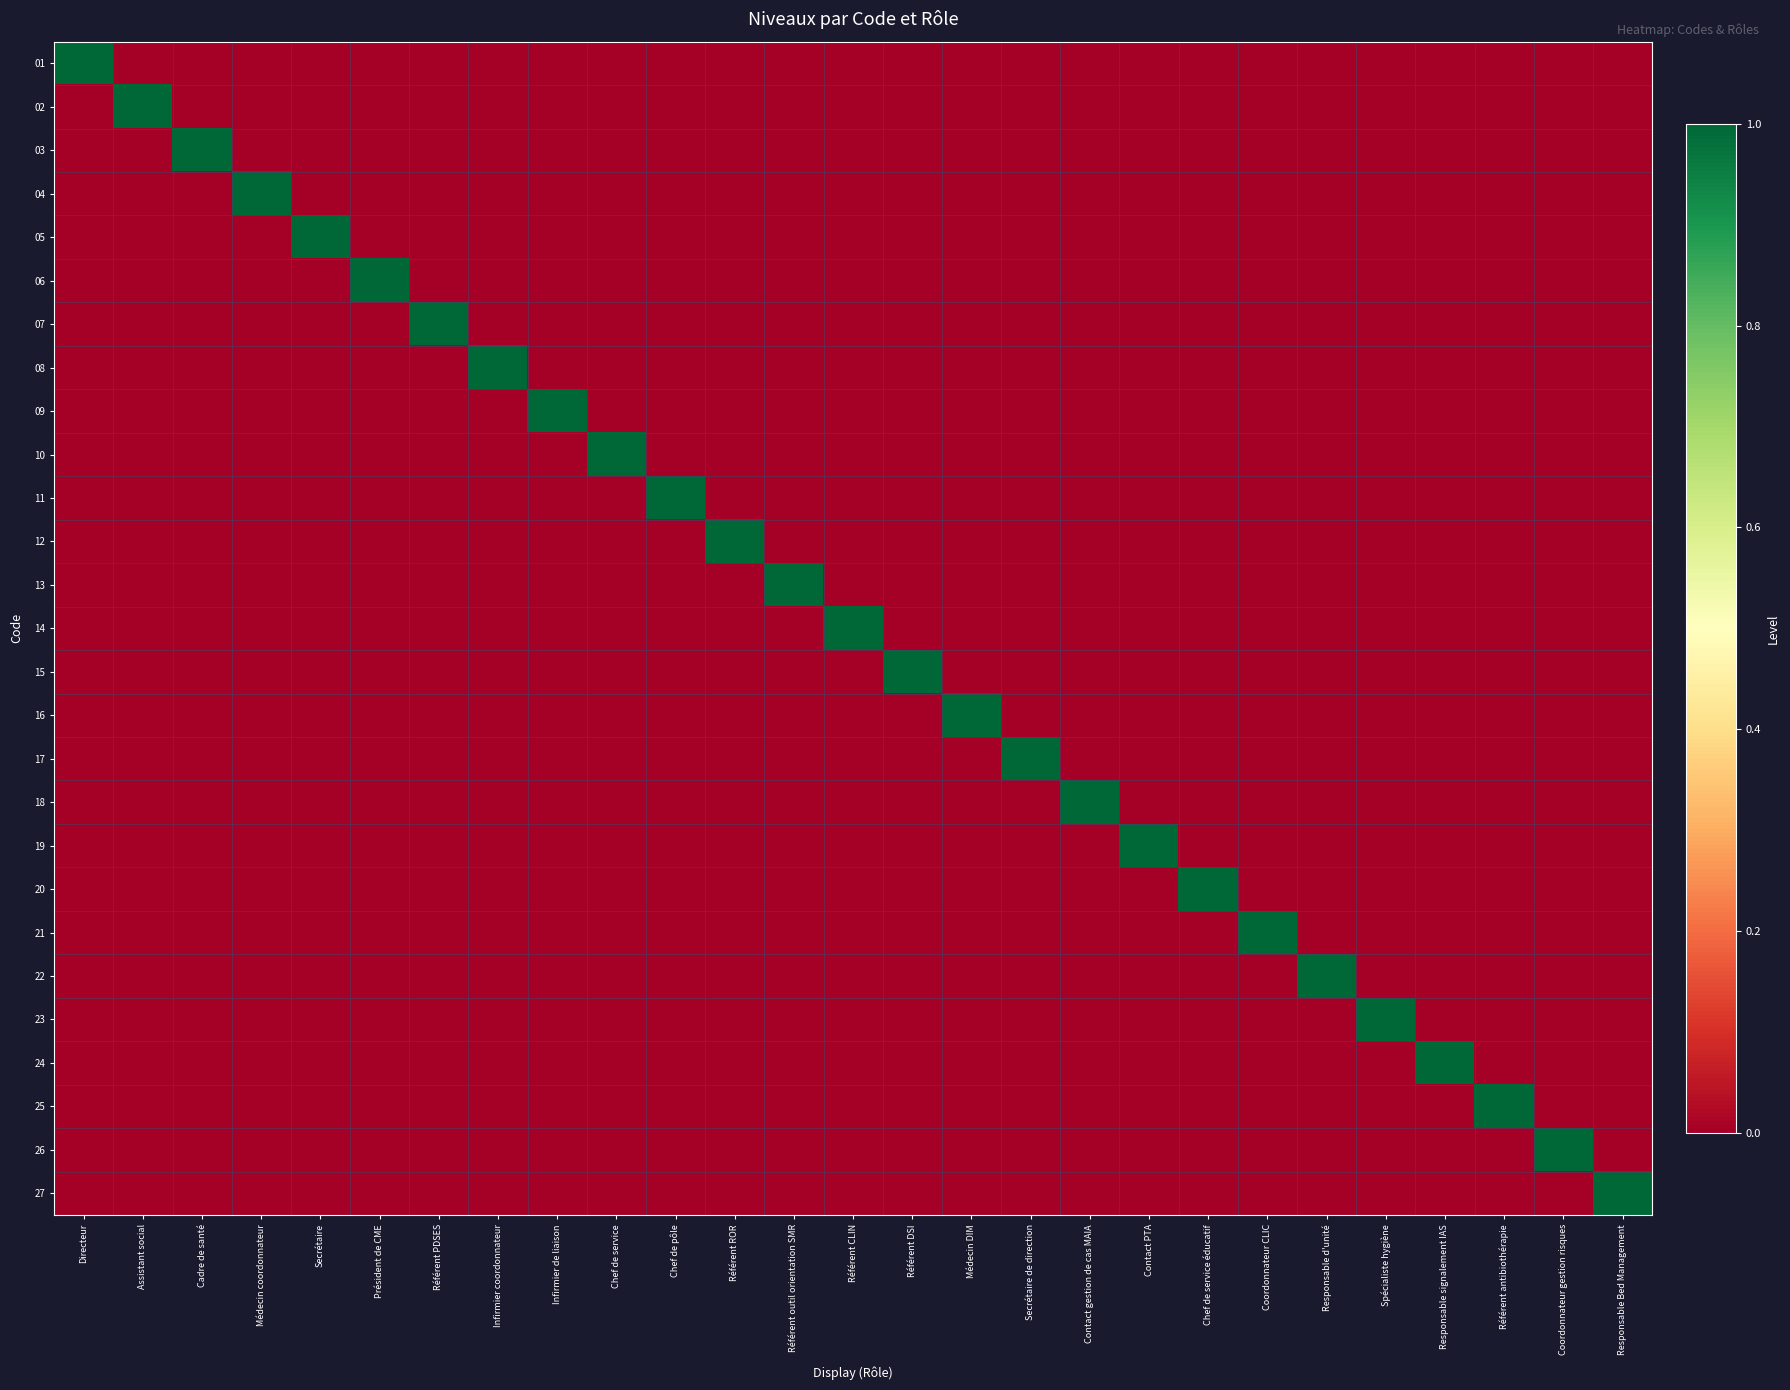

Reading left to right, transcribe all the data shown in this chart.

01: Directeur=1	Assistant social=0	Cadre de santé=0	Médecin coordonnateur=0	Secrétaire=0	Président de CME=0	Référent PDSES=0	Infirmier coordonnateur=0	Infirmier de liaison=0	Chef de service=0	Chef de pôle=0	Référent ROR=0	Référent outil orientation SMR=0	Référent CLIN=0	Référent DSI=0	Médecin DIM=0	Secrétaire de direction=0	Contact gestion de cas MAIA=0	Contact PTA=0	Chef de service éducatif=0	Coordonnateur CLIC=0	Responsable d'unité=0	Spécialiste hygiène=0	Responsable signalement IAS=0	Référent antibiothérapie=0	Coordonnateur gestion risques=0	Responsable Bed Management=0
02: Directeur=0	Assistant social=1	Cadre de santé=0	Médecin coordonnateur=0	Secrétaire=0	Président de CME=0	Référent PDSES=0	Infirmier coordonnateur=0	Infirmier de liaison=0	Chef de service=0	Chef de pôle=0	Référent ROR=0	Référent outil orientation SMR=0	Référent CLIN=0	Référent DSI=0	Médecin DIM=0	Secrétaire de direction=0	Contact gestion de cas MAIA=0	Contact PTA=0	Chef de service éducatif=0	Coordonnateur CLIC=0	Responsable d'unité=0	Spécialiste hygiène=0	Responsable signalement IAS=0	Référent antibiothérapie=0	Coordonnateur gestion risques=0	Responsable Bed Management=0
03: Directeur=0	Assistant social=0	Cadre de santé=1	Médecin coordonnateur=0	Secrétaire=0	Président de CME=0	Référent PDSES=0	Infirmier coordonnateur=0	Infirmier de liaison=0	Chef de service=0	Chef de pôle=0	Référent ROR=0	Référent outil orientation SMR=0	Référent CLIN=0	Référent DSI=0	Médecin DIM=0	Secrétaire de direction=0	Contact gestion de cas MAIA=0	Contact PTA=0	Chef de service éducatif=0	Coordonnateur CLIC=0	Responsable d'unité=0	Spécialiste hygiène=0	Responsable signalement IAS=0	Référent antibiothérapie=0	Coordonnateur gestion risques=0	Responsable Bed Management=0
04: Directeur=0	Assistant social=0	Cadre de santé=0	Médecin coordonnateur=1	Secrétaire=0	Président de CME=0	Référent PDSES=0	Infirmier coordonnateur=0	Infirmier de liaison=0	Chef de service=0	Chef de pôle=0	Référent ROR=0	Référent outil orientation SMR=0	Référent CLIN=0	Référent DSI=0	Médecin DIM=0	Secrétaire de direction=0	Contact gestion de cas MAIA=0	Contact PTA=0	Chef de service éducatif=0	Coordonnateur CLIC=0	Responsable d'unité=0	Spécialiste hygiène=0	Responsable signalement IAS=0	Référent antibiothérapie=0	Coordonnateur gestion risques=0	Responsable Bed Management=0
05: Directeur=0	Assistant social=0	Cadre de santé=0	Médecin coordonnateur=0	Secrétaire=1	Président de CME=0	Référent PDSES=0	Infirmier coordonnateur=0	Infirmier de liaison=0	Chef de service=0	Chef de pôle=0	Référent ROR=0	Référent outil orientation SMR=0	Référent CLIN=0	Référent DSI=0	Médecin DIM=0	Secrétaire de direction=0	Contact gestion de cas MAIA=0	Contact PTA=0	Chef de service éducatif=0	Coordonnateur CLIC=0	Responsable d'unité=0	Spécialiste hygiène=0	Responsable signalement IAS=0	Référent antibiothérapie=0	Coordonnateur gestion risques=0	Responsable Bed Management=0
06: Directeur=0	Assistant social=0	Cadre de santé=0	Médecin coordonnateur=0	Secrétaire=0	Président de CME=1	Référent PDSES=0	Infirmier coordonnateur=0	Infirmier de liaison=0	Chef de service=0	Chef de pôle=0	Référent ROR=0	Référent outil orientation SMR=0	Référent CLIN=0	Référent DSI=0	Médecin DIM=0	Secrétaire de direction=0	Contact gestion de cas MAIA=0	Contact PTA=0	Chef de service éducatif=0	Coordonnateur CLIC=0	Responsable d'unité=0	Spécialiste hygiène=0	Responsable signalement IAS=0	Référent antibiothérapie=0	Coordonnateur gestion risques=0	Responsable Bed Management=0
07: Directeur=0	Assistant social=0	Cadre de santé=0	Médecin coordonnateur=0	Secrétaire=0	Président de CME=0	Référent PDSES=1	Infirmier coordonnateur=0	Infirmier de liaison=0	Chef de service=0	Chef de pôle=0	Référent ROR=0	Référent outil orientation SMR=0	Référent CLIN=0	Référent DSI=0	Médecin DIM=0	Secrétaire de direction=0	Contact gestion de cas MAIA=0	Contact PTA=0	Chef de service éducatif=0	Coordonnateur CLIC=0	Responsable d'unité=0	Spécialiste hygiène=0	Responsable signalement IAS=0	Référent antibiothérapie=0	Coordonnateur gestion risques=0	Responsable Bed Management=0
08: Directeur=0	Assistant social=0	Cadre de santé=0	Médecin coordonnateur=0	Secrétaire=0	Président de CME=0	Référent PDSES=0	Infirmier coordonnateur=1	Infirmier de liaison=0	Chef de service=0	Chef de pôle=0	Référent ROR=0	Référent outil orientation SMR=0	Référent CLIN=0	Référent DSI=0	Médecin DIM=0	Secrétaire de direction=0	Contact gestion de cas MAIA=0	Contact PTA=0	Chef de service éducatif=0	Coordonnateur CLIC=0	Responsable d'unité=0	Spécialiste hygiène=0	Responsable signalement IAS=0	Référent antibiothérapie=0	Coordonnateur gestion risques=0	Responsable Bed Management=0
09: Directeur=0	Assistant social=0	Cadre de santé=0	Médecin coordonnateur=0	Secrétaire=0	Président de CME=0	Référent PDSES=0	Infirmier coordonnateur=0	Infirmier de liaison=1	Chef de service=0	Chef de pôle=0	Référent ROR=0	Référent outil orientation SMR=0	Référent CLIN=0	Référent DSI=0	Médecin DIM=0	Secrétaire de direction=0	Contact gestion de cas MAIA=0	Contact PTA=0	Chef de service éducatif=0	Coordonnateur CLIC=0	Responsable d'unité=0	Spécialiste hygiène=0	Responsable signalement IAS=0	Référent antibiothérapie=0	Coordonnateur gestion risques=0	Responsable Bed Management=0
10: Directeur=0	Assistant social=0	Cadre de santé=0	Médecin coordonnateur=0	Secrétaire=0	Président de CME=0	Référent PDSES=0	Infirmier coordonnateur=0	Infirmier de liaison=0	Chef de service=1	Chef de pôle=0	Référent ROR=0	Référent outil orientation SMR=0	Référent CLIN=0	Référent DSI=0	Médecin DIM=0	Secrétaire de direction=0	Contact gestion de cas MAIA=0	Contact PTA=0	Chef de service éducatif=0	Coordonnateur CLIC=0	Responsable d'unité=0	Spécialiste hygiène=0	Responsable signalement IAS=0	Référent antibiothérapie=0	Coordonnateur gestion risques=0	Responsable Bed Management=0
11: Directeur=0	Assistant social=0	Cadre de santé=0	Médecin coordonnateur=0	Secrétaire=0	Président de CME=0	Référent PDSES=0	Infirmier coordonnateur=0	Infirmier de liaison=0	Chef de service=0	Chef de pôle=1	Référent ROR=0	Référent outil orientation SMR=0	Référent CLIN=0	Référent DSI=0	Médecin DIM=0	Secrétaire de direction=0	Contact gestion de cas MAIA=0	Contact PTA=0	Chef de service éducatif=0	Coordonnateur CLIC=0	Responsable d'unité=0	Spécialiste hygiène=0	Responsable signalement IAS=0	Référent antibiothérapie=0	Coordonnateur gestion risques=0	Responsable Bed Management=0
12: Directeur=0	Assistant social=0	Cadre de santé=0	Médecin coordonnateur=0	Secrétaire=0	Président de CME=0	Référent PDSES=0	Infirmier coordonnateur=0	Infirmier de liaison=0	Chef de service=0	Chef de pôle=0	Référent ROR=1	Référent outil orientation SMR=0	Référent CLIN=0	Référent DSI=0	Médecin DIM=0	Secrétaire de direction=0	Contact gestion de cas MAIA=0	Contact PTA=0	Chef de service éducatif=0	Coordonnateur CLIC=0	Responsable d'unité=0	Spécialiste hygiène=0	Responsable signalement IAS=0	Référent antibiothérapie=0	Coordonnateur gestion risques=0	Responsable Bed Management=0
13: Directeur=0	Assistant social=0	Cadre de santé=0	Médecin coordonnateur=0	Secrétaire=0	Président de CME=0	Référent PDSES=0	Infirmier coordonnateur=0	Infirmier de liaison=0	Chef de service=0	Chef de pôle=0	Référent ROR=0	Référent outil orientation SMR=1	Référent CLIN=0	Référent DSI=0	Médecin DIM=0	Secrétaire de direction=0	Contact gestion de cas MAIA=0	Contact PTA=0	Chef de service éducatif=0	Coordonnateur CLIC=0	Responsable d'unité=0	Spécialiste hygiène=0	Responsable signalement IAS=0	Référent antibiothérapie=0	Coordonnateur gestion risques=0	Responsable Bed Management=0
14: Directeur=0	Assistant social=0	Cadre de santé=0	Médecin coordonnateur=0	Secrétaire=0	Président de CME=0	Référent PDSES=0	Infirmier coordonnateur=0	Infirmier de liaison=0	Chef de service=0	Chef de pôle=0	Référent ROR=0	Référent outil orientation SMR=0	Référent CLIN=1	Référent DSI=0	Médecin DIM=0	Secrétaire de direction=0	Contact gestion de cas MAIA=0	Contact PTA=0	Chef de service éducatif=0	Coordonnateur CLIC=0	Responsable d'unité=0	Spécialiste hygiène=0	Responsable signalement IAS=0	Référent antibiothérapie=0	Coordonnateur gestion risques=0	Responsable Bed Management=0
15: Directeur=0	Assistant social=0	Cadre de santé=0	Médecin coordonnateur=0	Secrétaire=0	Président de CME=0	Référent PDSES=0	Infirmier coordonnateur=0	Infirmier de liaison=0	Chef de service=0	Chef de pôle=0	Référent ROR=0	Référent outil orientation SMR=0	Référent CLIN=0	Référent DSI=1	Médecin DIM=0	Secrétaire de direction=0	Contact gestion de cas MAIA=0	Contact PTA=0	Chef de service éducatif=0	Coordonnateur CLIC=0	Responsable d'unité=0	Spécialiste hygiène=0	Responsable signalement IAS=0	Référent antibiothérapie=0	Coordonnateur gestion risques=0	Responsable Bed Management=0
16: Directeur=0	Assistant social=0	Cadre de santé=0	Médecin coordonnateur=0	Secrétaire=0	Président de CME=0	Référent PDSES=0	Infirmier coordonnateur=0	Infirmier de liaison=0	Chef de service=0	Chef de pôle=0	Référent ROR=0	Référent outil orientation SMR=0	Référent CLIN=0	Référent DSI=0	Médecin DIM=1	Secrétaire de direction=0	Contact gestion de cas MAIA=0	Contact PTA=0	Chef de service éducatif=0	Coordonnateur CLIC=0	Responsable d'unité=0	Spécialiste hygiène=0	Responsable signalement IAS=0	Référent antibiothérapie=0	Coordonnateur gestion risques=0	Responsable Bed Management=0
17: Directeur=0	Assistant social=0	Cadre de santé=0	Médecin coordonnateur=0	Secrétaire=0	Président de CME=0	Référent PDSES=0	Infirmier coordonnateur=0	Infirmier de liaison=0	Chef de service=0	Chef de pôle=0	Référent ROR=0	Référent outil orientation SMR=0	Référent CLIN=0	Référent DSI=0	Médecin DIM=0	Secrétaire de direction=1	Contact gestion de cas MAIA=0	Contact PTA=0	Chef de service éducatif=0	Coordonnateur CLIC=0	Responsable d'unité=0	Spécialiste hygiène=0	Responsable signalement IAS=0	Référent antibiothérapie=0	Coordonnateur gestion risques=0	Responsable Bed Management=0
18: Directeur=0	Assistant social=0	Cadre de santé=0	Médecin coordonnateur=0	Secrétaire=0	Président de CME=0	Référent PDSES=0	Infirmier coordonnateur=0	Infirmier de liaison=0	Chef de service=0	Chef de pôle=0	Référent ROR=0	Référent outil orientation SMR=0	Référent CLIN=0	Référent DSI=0	Médecin DIM=0	Secrétaire de direction=0	Contact gestion de cas MAIA=1	Contact PTA=0	Chef de service éducatif=0	Coordonnateur CLIC=0	Responsable d'unité=0	Spécialiste hygiène=0	Responsable signalement IAS=0	Référent antibiothérapie=0	Coordonnateur gestion risques=0	Responsable Bed Management=0
19: Directeur=0	Assistant social=0	Cadre de santé=0	Médecin coordonnateur=0	Secrétaire=0	Président de CME=0	Référent PDSES=0	Infirmier coordonnateur=0	Infirmier de liaison=0	Chef de service=0	Chef de pôle=0	Référent ROR=0	Référent outil orientation SMR=0	Référent CLIN=0	Référent DSI=0	Médecin DIM=0	Secrétaire de direction=0	Contact gestion de cas MAIA=0	Contact PTA=1	Chef de service éducatif=0	Coordonnateur CLIC=0	Responsable d'unité=0	Spécialiste hygiène=0	Responsable signalement IAS=0	Référent antibiothérapie=0	Coordonnateur gestion risques=0	Responsable Bed Management=0
20: Directeur=0	Assistant social=0	Cadre de santé=0	Médecin coordonnateur=0	Secrétaire=0	Président de CME=0	Référent PDSES=0	Infirmier coordonnateur=0	Infirmier de liaison=0	Chef de service=0	Chef de pôle=0	Référent ROR=0	Référent outil orientation SMR=0	Référent CLIN=0	Référent DSI=0	Médecin DIM=0	Secrétaire de direction=0	Contact gestion de cas MAIA=0	Contact PTA=0	Chef de service éducatif=1	Coordonnateur CLIC=0	Responsable d'unité=0	Spécialiste hygiène=0	Responsable signalement IAS=0	Référent antibiothérapie=0	Coordonnateur gestion risques=0	Responsable Bed Management=0
21: Directeur=0	Assistant social=0	Cadre de santé=0	Médecin coordonnateur=0	Secrétaire=0	Président de CME=0	Référent PDSES=0	Infirmier coordonnateur=0	Infirmier de liaison=0	Chef de service=0	Chef de pôle=0	Référent ROR=0	Référent outil orientation SMR=0	Référent CLIN=0	Référent DSI=0	Médecin DIM=0	Secrétaire de direction=0	Contact gestion de cas MAIA=0	Contact PTA=0	Chef de service éducatif=0	Coordonnateur CLIC=1	Responsable d'unité=0	Spécialiste hygiène=0	Responsable signalement IAS=0	Référent antibiothérapie=0	Coordonnateur gestion risques=0	Responsable Bed Management=0
22: Directeur=0	Assistant social=0	Cadre de santé=0	Médecin coordonnateur=0	Secrétaire=0	Président de CME=0	Référent PDSES=0	Infirmier coordonnateur=0	Infirmier de liaison=0	Chef de service=0	Chef de pôle=0	Référent ROR=0	Référent outil orientation SMR=0	Référent CLIN=0	Référent DSI=0	Médecin DIM=0	Secrétaire de direction=0	Contact gestion de cas MAIA=0	Contact PTA=0	Chef de service éducatif=0	Coordonnateur CLIC=0	Responsable d'unité=1	Spécialiste hygiène=0	Responsable signalement IAS=0	Référent antibiothérapie=0	Coordonnateur gestion risques=0	Responsable Bed Management=0
23: Directeur=0	Assistant social=0	Cadre de santé=0	Médecin coordonnateur=0	Secrétaire=0	Président de CME=0	Référent PDSES=0	Infirmier coordonnateur=0	Infirmier de liaison=0	Chef de service=0	Chef de pôle=0	Référent ROR=0	Référent outil orientation SMR=0	Référent CLIN=0	Référent DSI=0	Médecin DIM=0	Secrétaire de direction=0	Contact gestion de cas MAIA=0	Contact PTA=0	Chef de service éducatif=0	Coordonnateur CLIC=0	Responsable d'unité=0	Spécialiste hygiène=1	Responsable signalement IAS=0	Référent antibiothérapie=0	Coordonnateur gestion risques=0	Responsable Bed Management=0
24: Directeur=0	Assistant social=0	Cadre de santé=0	Médecin coordonnateur=0	Secrétaire=0	Président de CME=0	Référent PDSES=0	Infirmier coordonnateur=0	Infirmier de liaison=0	Chef de service=0	Chef de pôle=0	Référent ROR=0	Référent outil orientation SMR=0	Référent CLIN=0	Référent DSI=0	Médecin DIM=0	Secrétaire de direction=0	Contact gestion de cas MAIA=0	Contact PTA=0	Chef de service éducatif=0	Coordonnateur CLIC=0	Responsable d'unité=0	Spécialiste hygiène=0	Responsable signalement IAS=1	Référent antibiothérapie=0	Coordonnateur gestion risques=0	Responsable Bed Management=0
25: Directeur=0	Assistant social=0	Cadre de santé=0	Médecin coordonnateur=0	Secrétaire=0	Président de CME=0	Référent PDSES=0	Infirmier coordonnateur=0	Infirmier de liaison=0	Chef de service=0	Chef de pôle=0	Référent ROR=0	Référent outil orientation SMR=0	Référent CLIN=0	Référent DSI=0	Médecin DIM=0	Secrétaire de direction=0	Contact gestion de cas MAIA=0	Contact PTA=0	Chef de service éducatif=0	Coordonnateur CLIC=0	Responsable d'unité=0	Spécialiste hygiène=0	Responsable signalement IAS=0	Référent antibiothérapie=1	Coordonnateur gestion risques=0	Responsable Bed Management=0
26: Directeur=0	Assistant social=0	Cadre de santé=0	Médecin coordonnateur=0	Secrétaire=0	Président de CME=0	Référent PDSES=0	Infirmier coordonnateur=0	Infirmier de liaison=0	Chef de service=0	Chef de pôle=0	Référent ROR=0	Référent outil orientation SMR=0	Référent CLIN=0	Référent DSI=0	Médecin DIM=0	Secrétaire de direction=0	Contact gestion de cas MAIA=0	Contact PTA=0	Chef de service éducatif=0	Coordonnateur CLIC=0	Responsable d'unité=0	Spécialiste hygiène=0	Responsable signalement IAS=0	Référent antibiothérapie=0	Coordonnateur gestion risques=1	Responsable Bed Management=0
27: Directeur=0	Assistant social=0	Cadre de santé=0	Médecin coordonnateur=0	Secrétaire=0	Président de CME=0	Référent PDSES=0	Infirmier coordonnateur=0	Infirmier de liaison=0	Chef de service=0	Chef de pôle=0	Référent ROR=0	Référent outil orientation SMR=0	Référent CLIN=0	Référent DSI=0	Médecin DIM=0	Secrétaire de direction=0	Contact gestion de cas MAIA=0	Contact PTA=0	Chef de service éducatif=0	Coordonnateur CLIC=0	Responsable d'unité=0	Spécialiste hygiène=0	Responsable signalement IAS=0	Référent antibiothérapie=0	Coordonnateur gestion risques=0	Responsable Bed Management=1